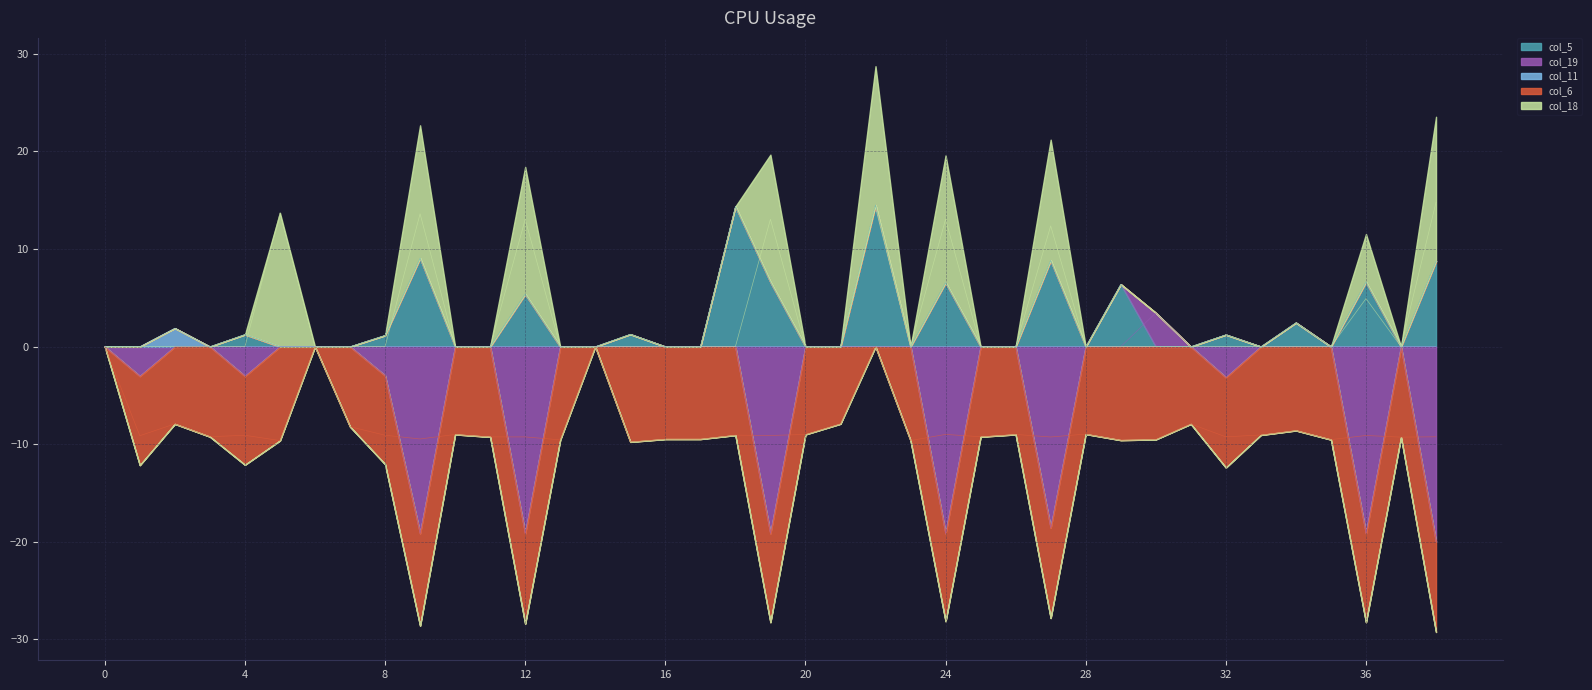

What is the sum of all col_5 values?

94.4